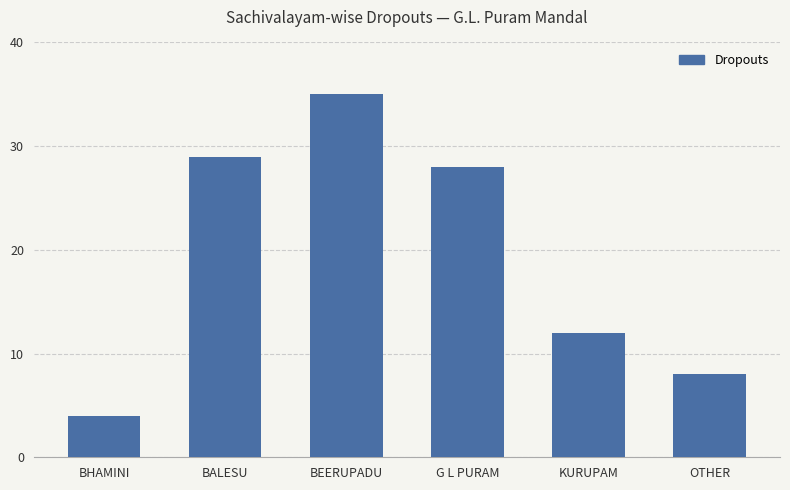

Which label corresponds to the smallest value in the chart?

BHAMINI